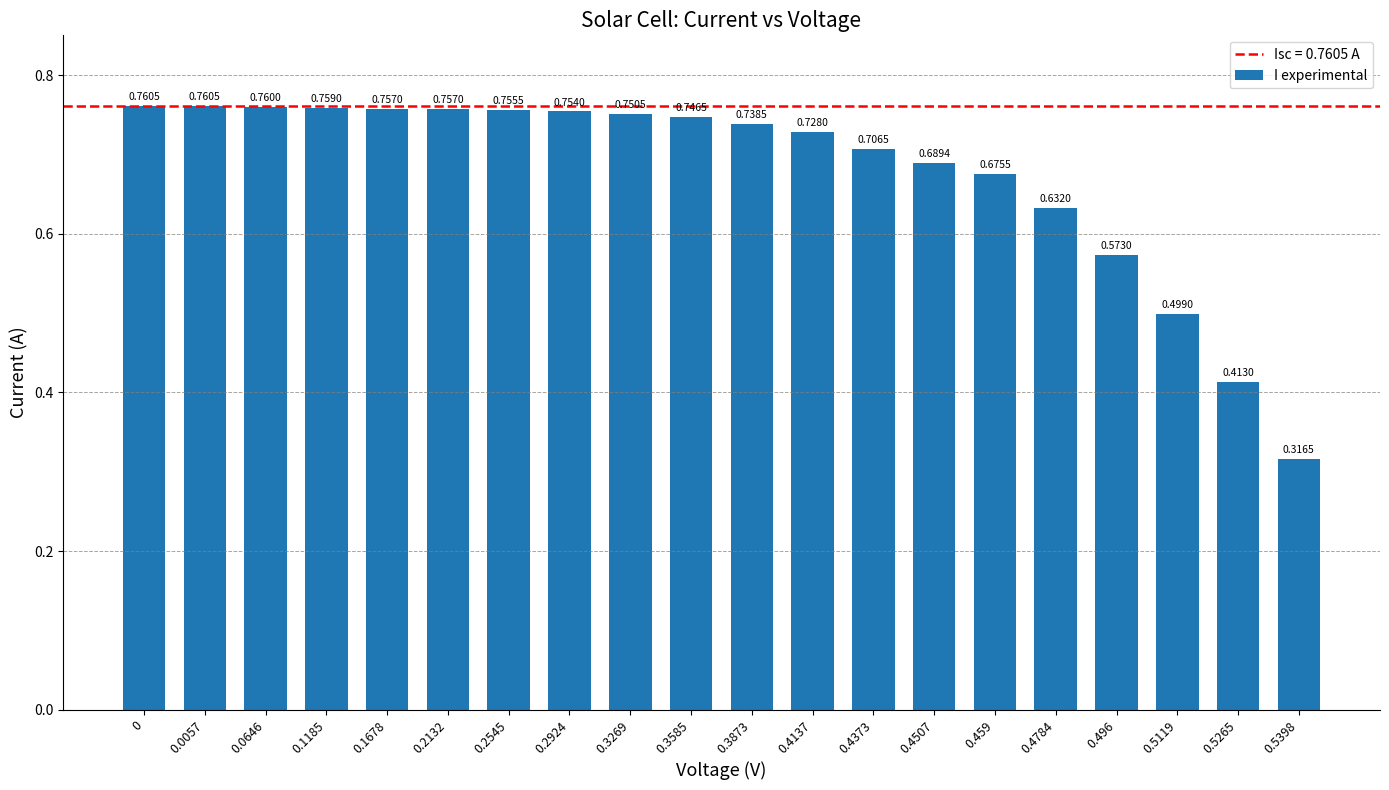

What is the sum of the values at 0.4373 and 0.4784?

1.3